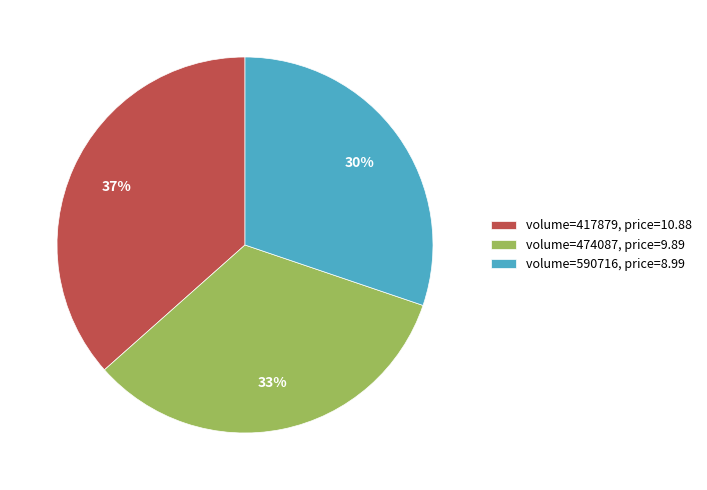

Between volume=474087, price=9.89 and volume=417879, price=10.88, which is larger?

volume=417879, price=10.88